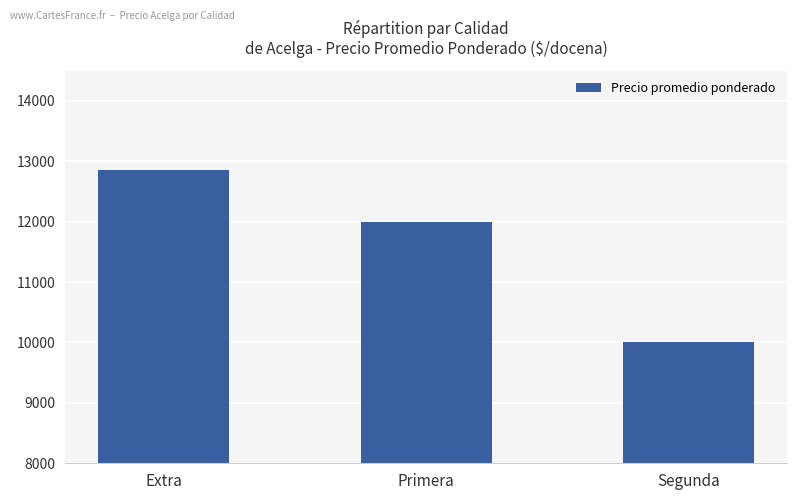

Count the values in the range 10001 to 12857.

3